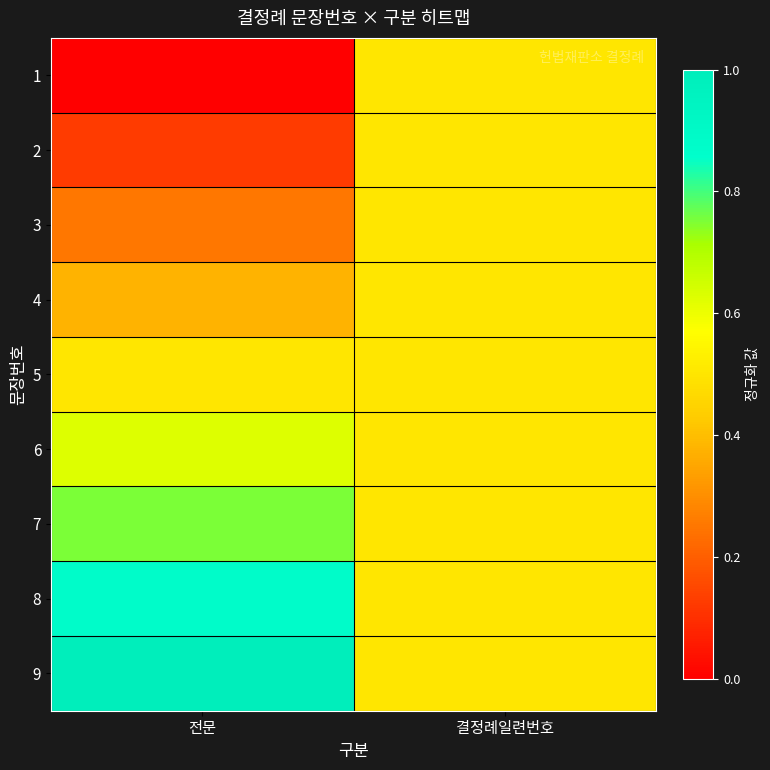

Between 결정례일련번호 and 전문, which is larger?

결정례일련번호